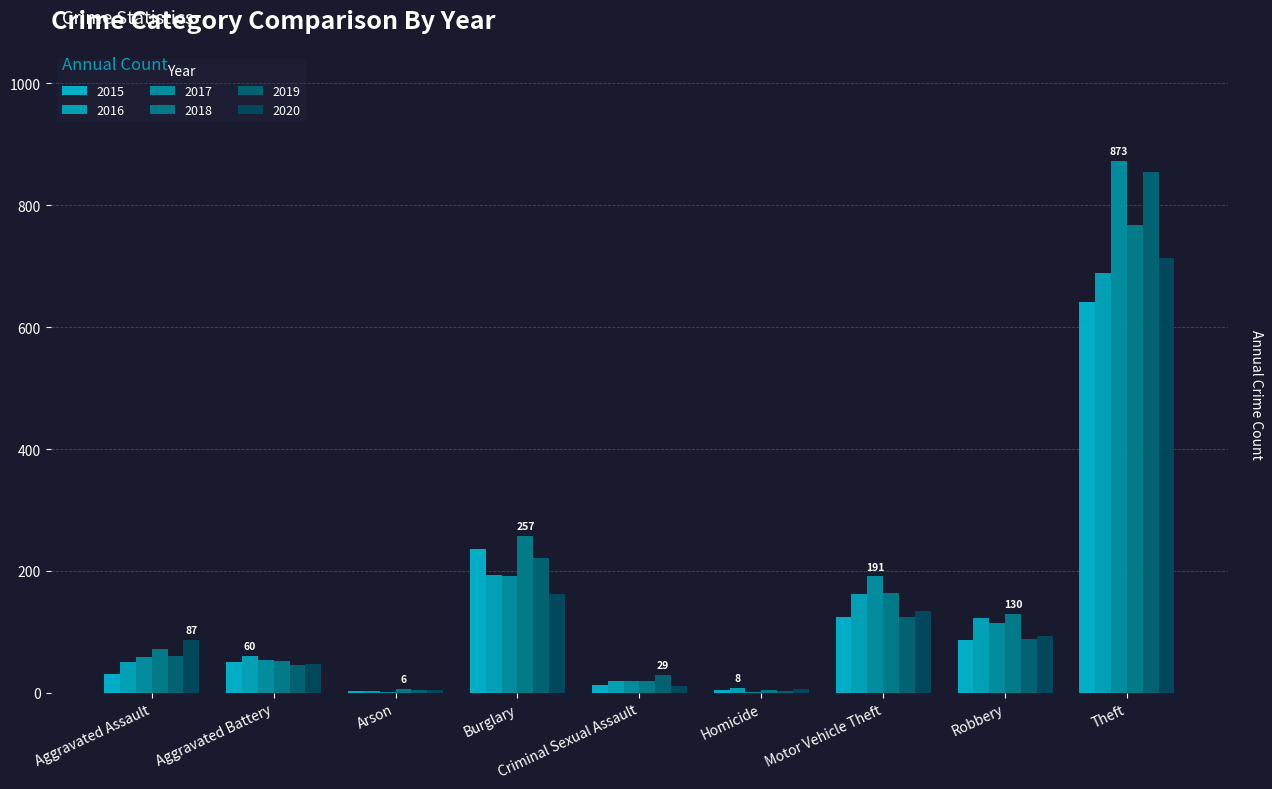

Which series has the largest range (max minus min)?

2017